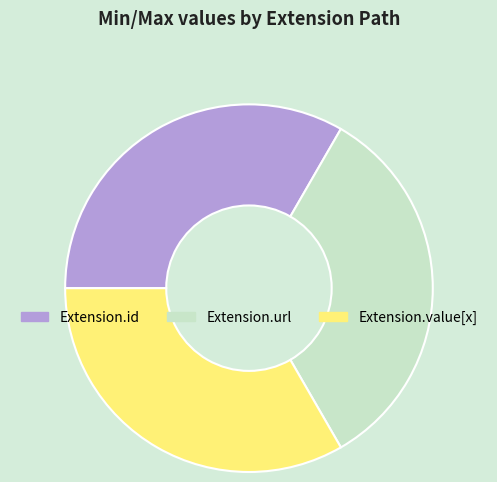

Do Extension.value[x] and Extension.url together represent more than half of the pie?

Yes